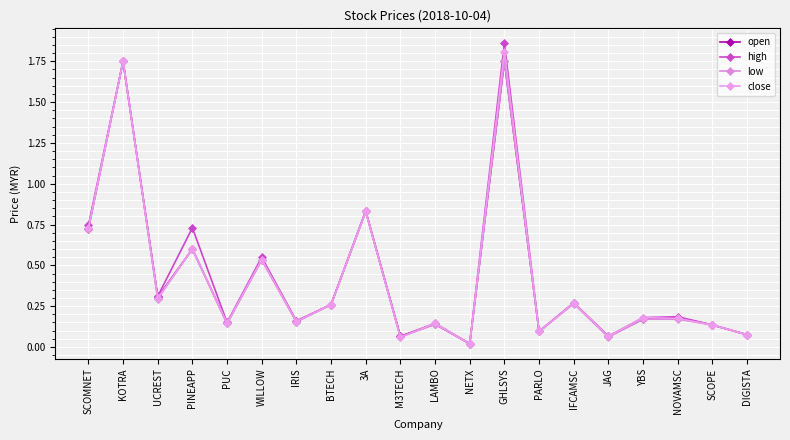

Where is the first local minimum for high?

UCREST